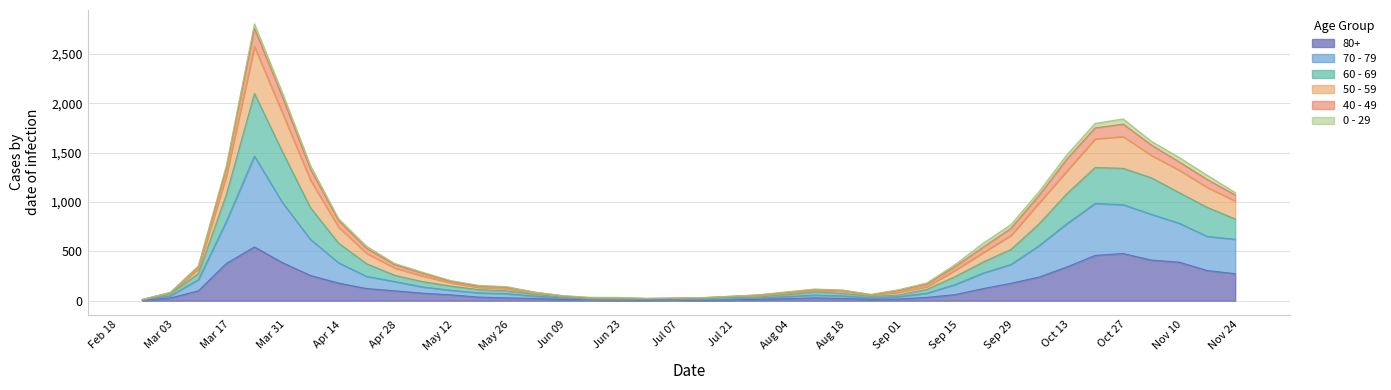

True or false: 60 - 69 and 70 - 79 cross at least once.

False